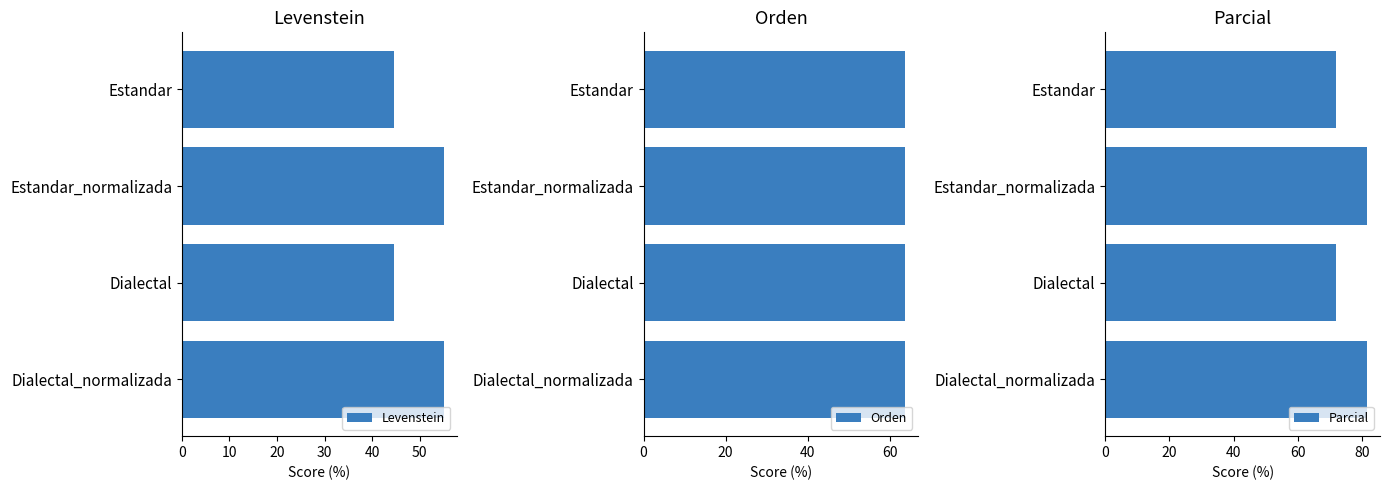

Count the number of categories in the chart.

4